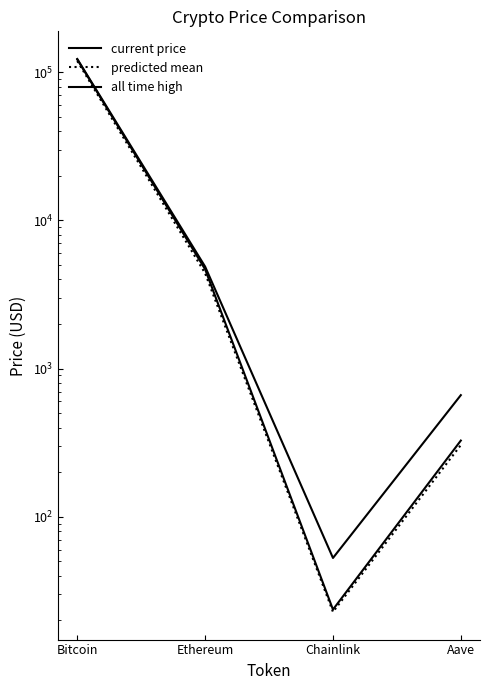

Reading left to right, extract all data points from this chart.

price: Bitcoin=122026.0	Ethereum=4677.9	Chainlink=23.6	Aave=326.7
price24hAgo: Bitcoin=119065.0	Ethereum=4394.3	Chainlink=22.8	Aave=304.6
allTimeHigh: Bitcoin=122838.0	Ethereum=4878.3	Chainlink=52.7	Aave=661.7